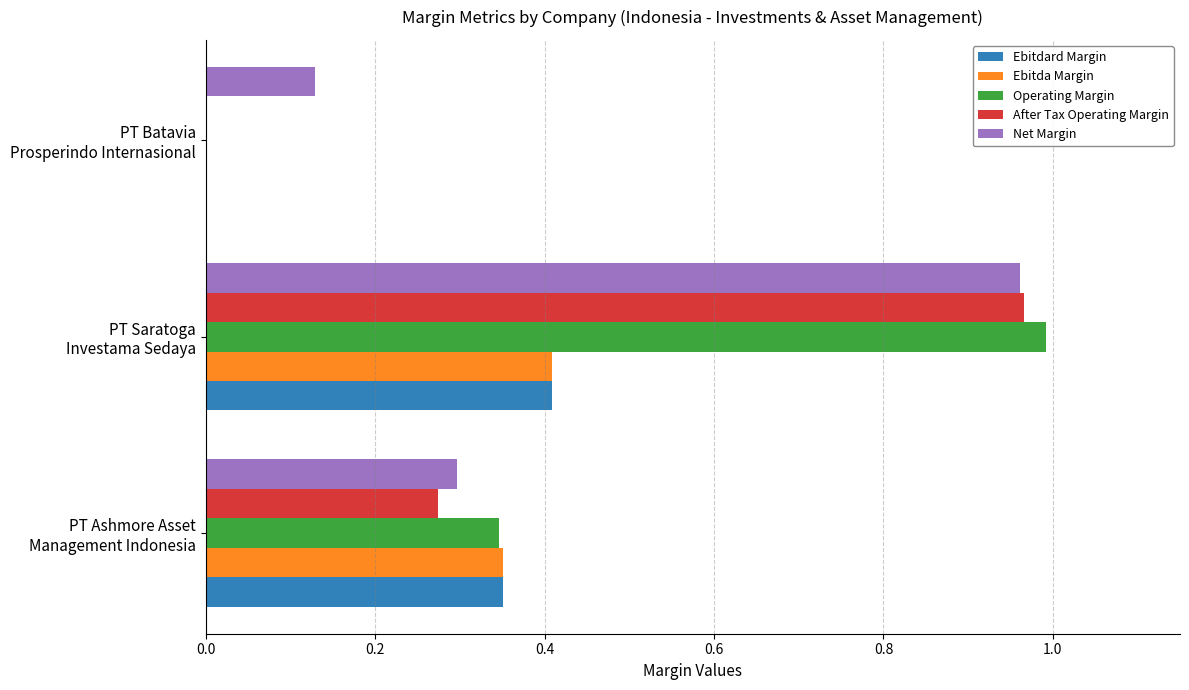

What are all the series names shown in the legend?

Ebitdard Margin, Ebitda Margin, Operating Margin, After Tax Operating Margin, Net Margin